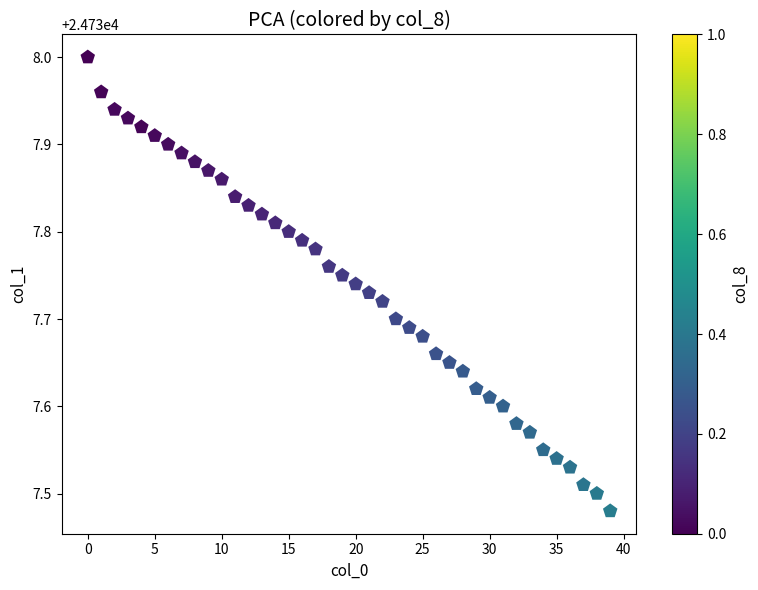

What is the range of Y values (max minus min)?

0.5